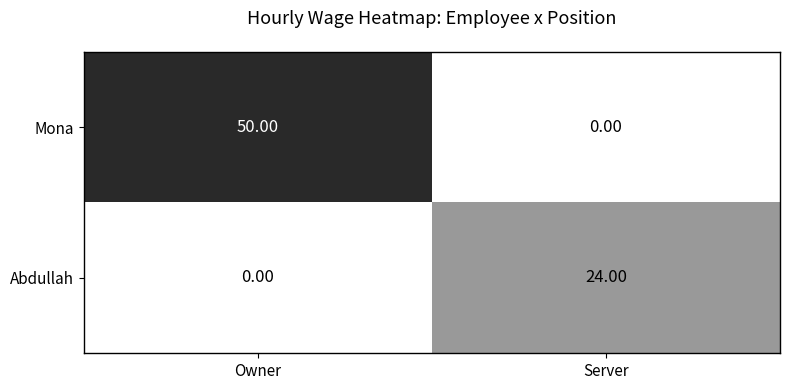

Where is Abdullah nearest to the value 12?

Owner